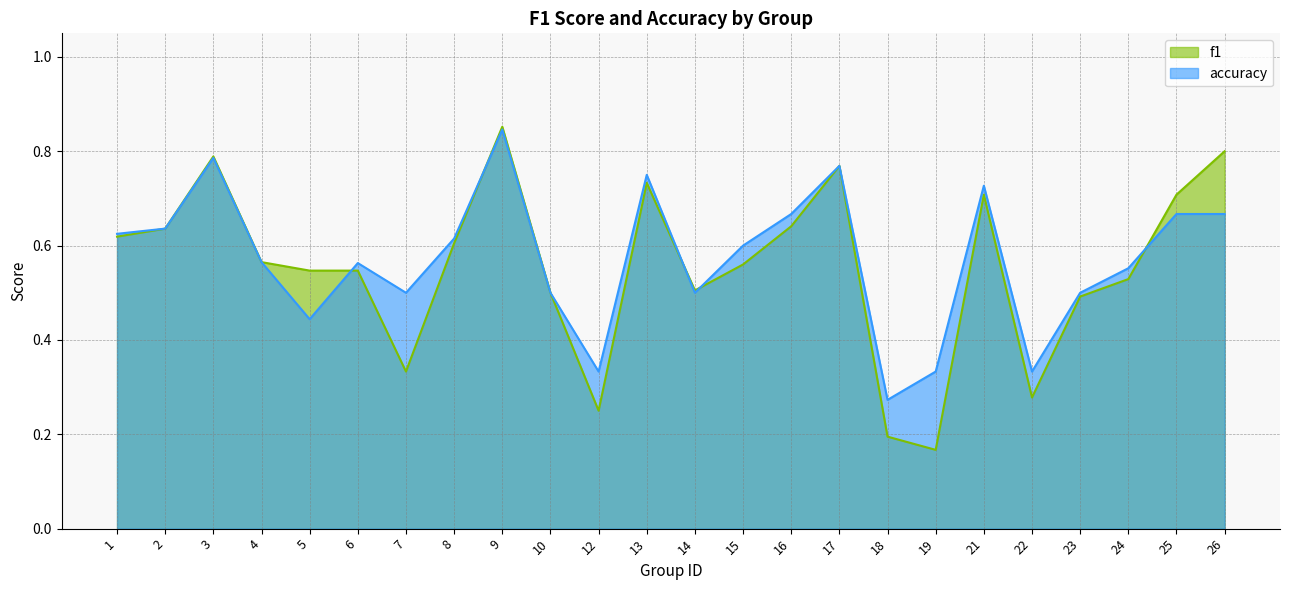

Which series has the largest total across all categories?

accuracy